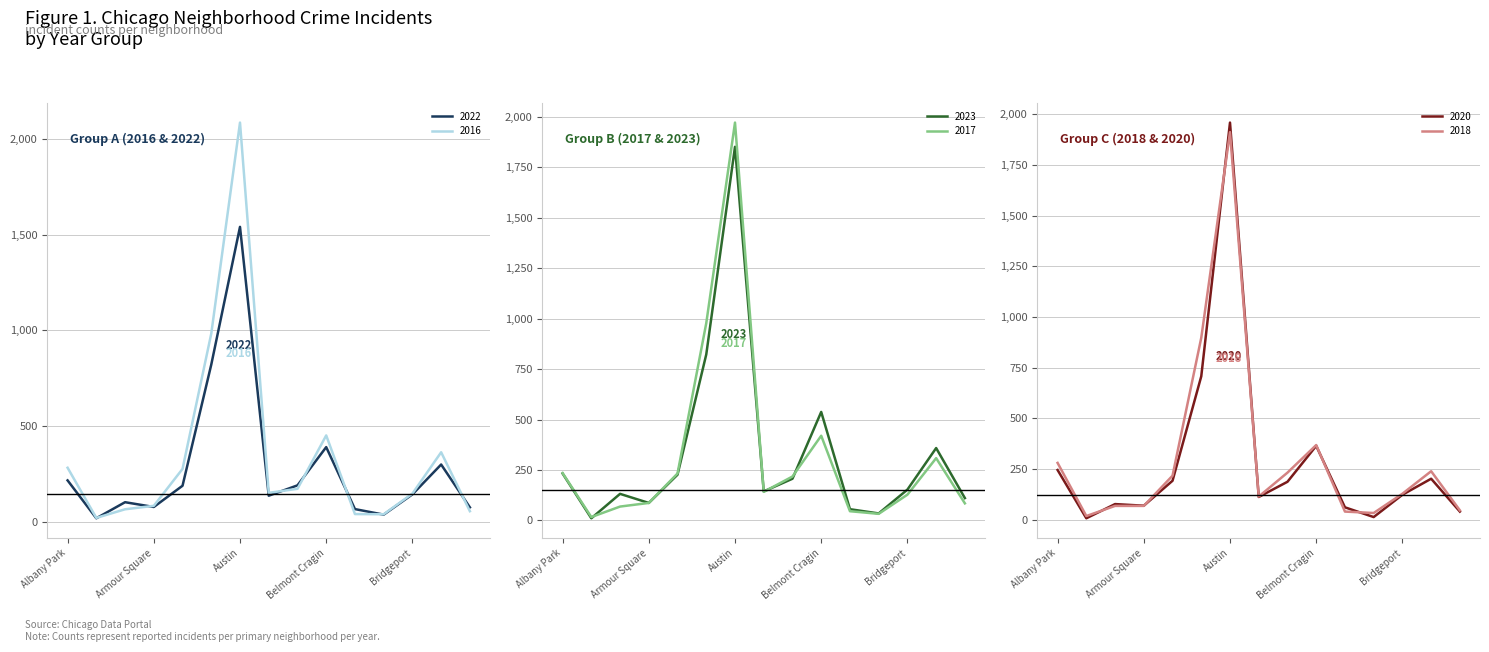

True or false: 2018 and 2023 cross at least once.

True